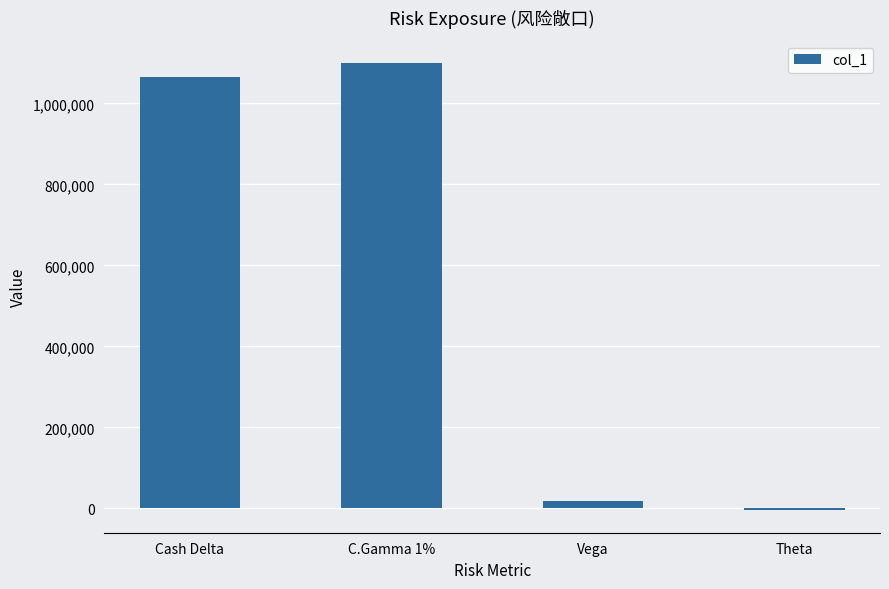

What is the sum of all values?

2178599